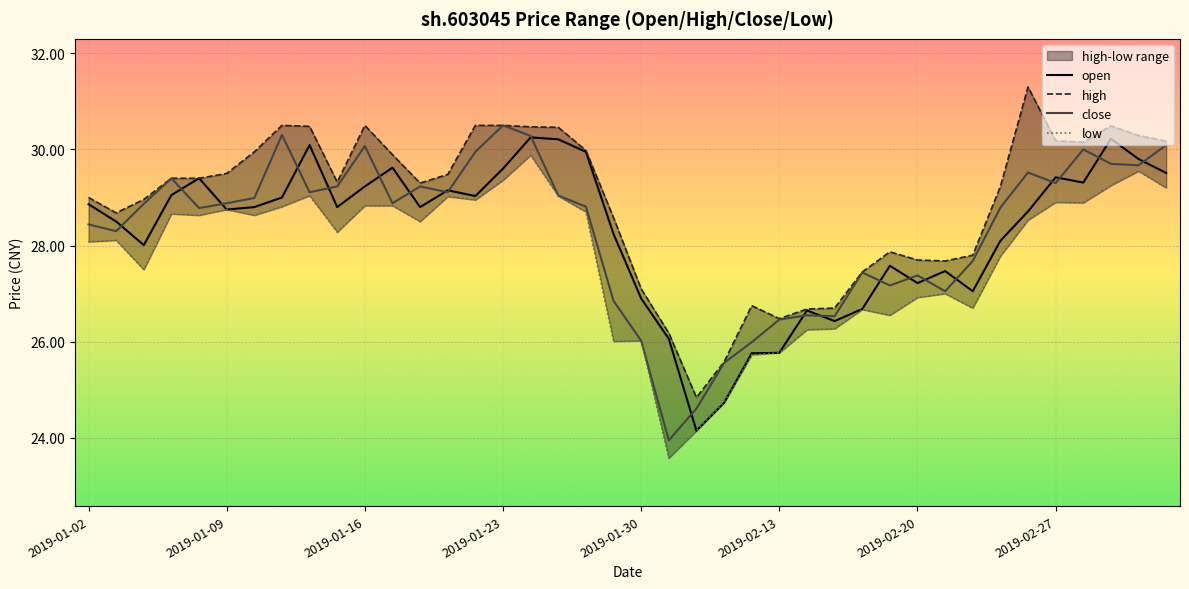

What value does the low series have at 2019-02-01?

24.1